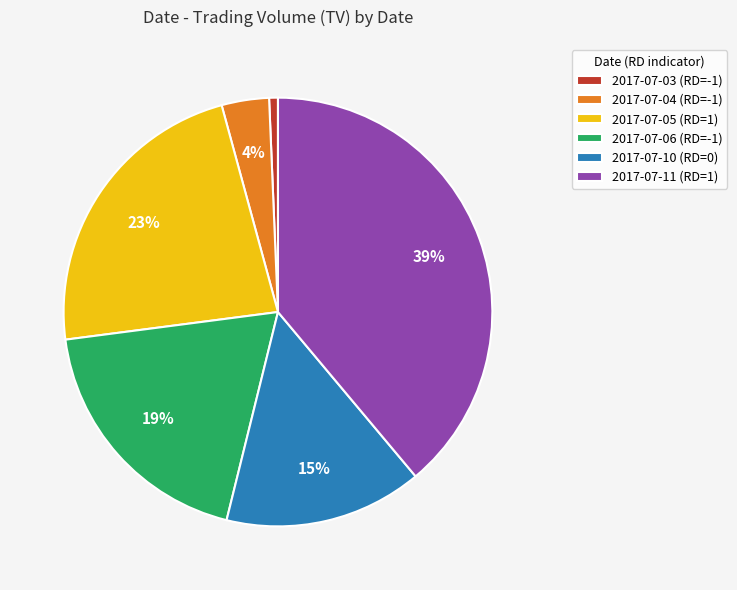

The 2017-07-05 (RD=1) slice represents 23% of the pie. True or false?

True